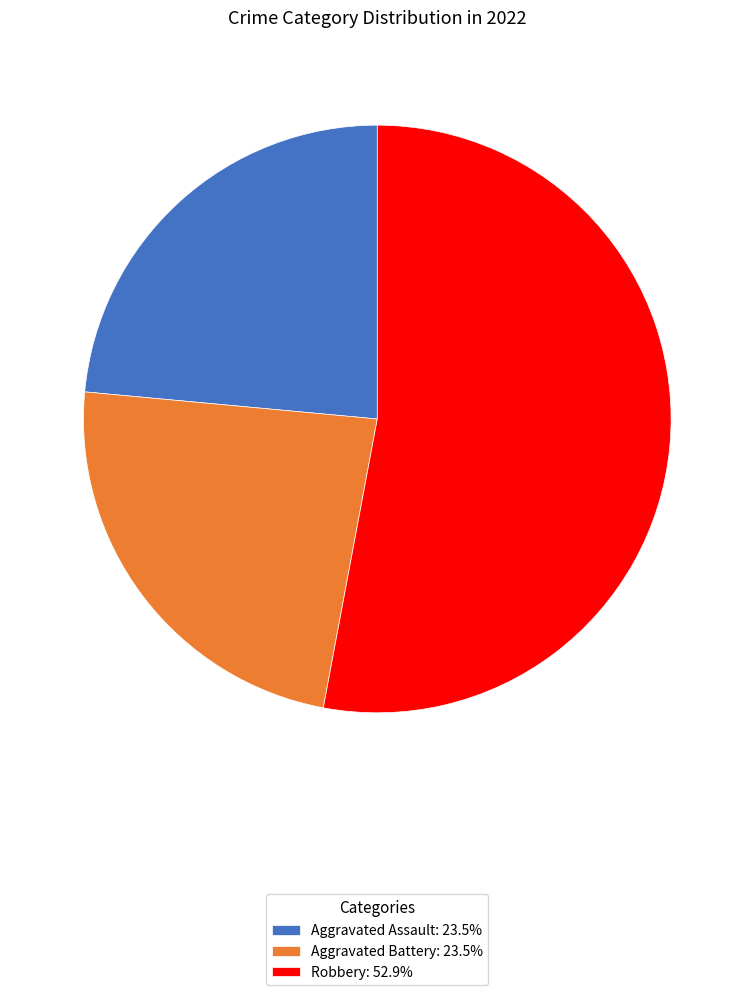

What is the ratio of the value at Aggravated Assault: 23.5% to the value at Aggravated Battery: 23.5%?

1.0